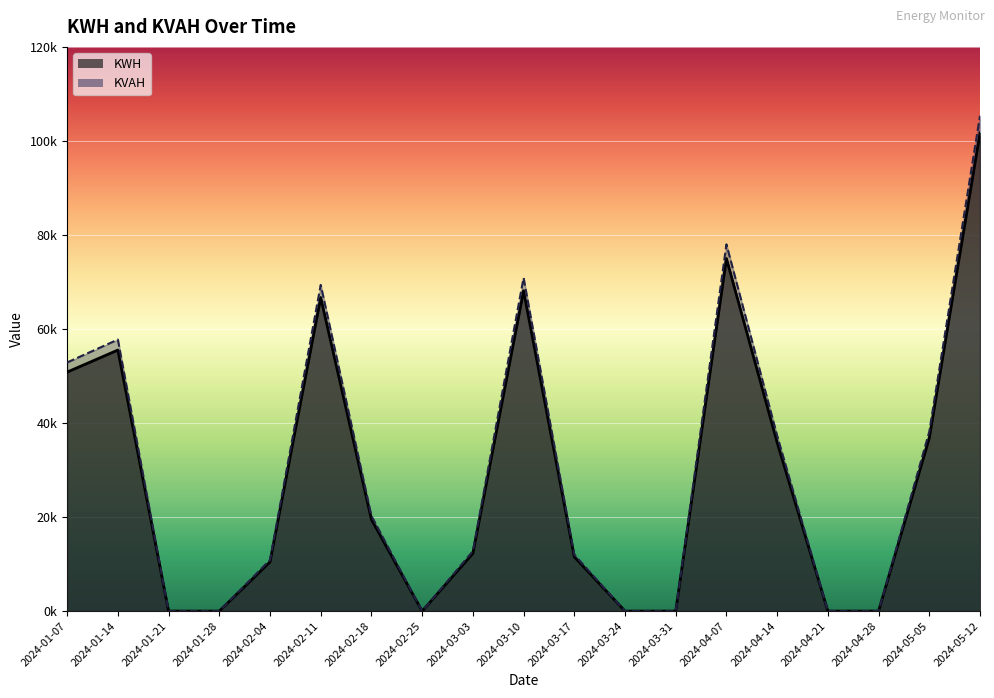

How many lines are shown in the chart?

2